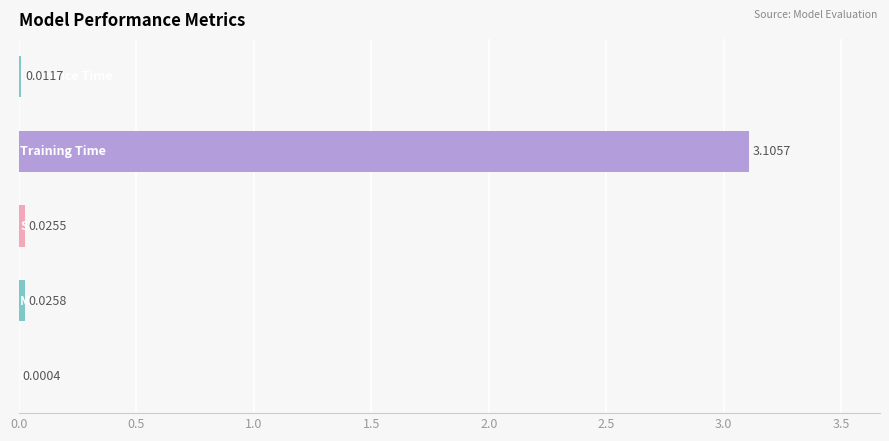

What is the sum of all values?

3.2